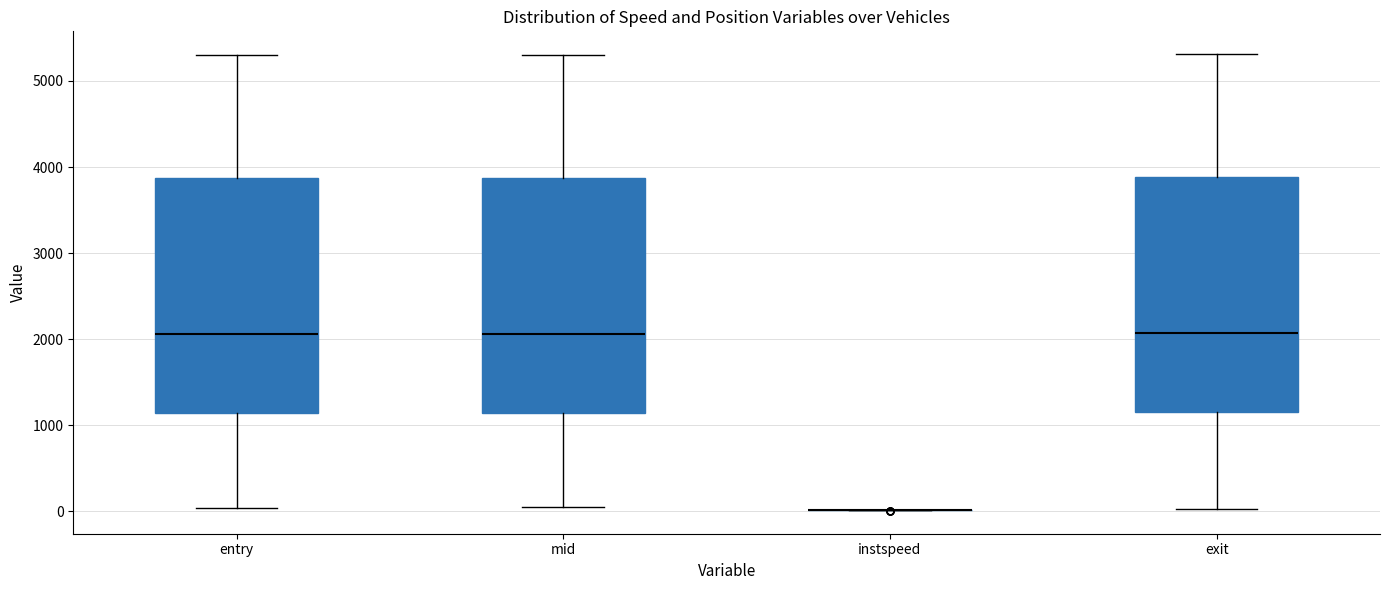

Reading left to right, read every box against the y-axis: the position of its median line, the range the box covers, and the ends of its whiskers. The values are not printed on the chart, so give them approximately, as read against the axis.

entry: median 2100, box 1100 to 3900, whiskers 0 to 5300
mid: median 2100, box 1100 to 3900, whiskers 0 to 5300
instspeed: box collapsed to a line at 0, whiskers 0 to 0
exit: median 2100, box 1100 to 3900, whiskers 0 to 5300